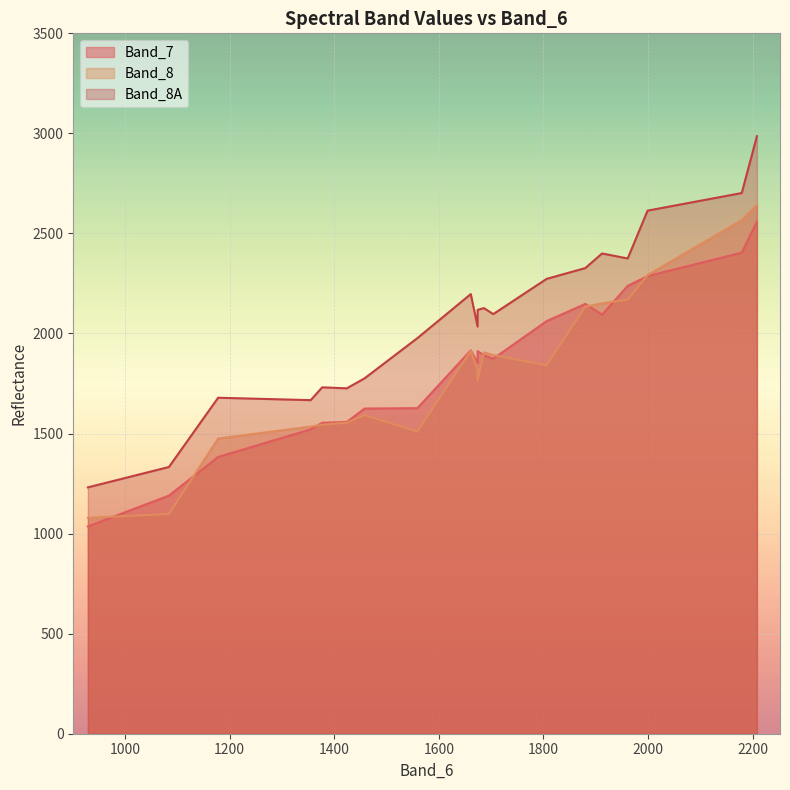

True or false: Band_7 has more than 0 interior local peaks.

True